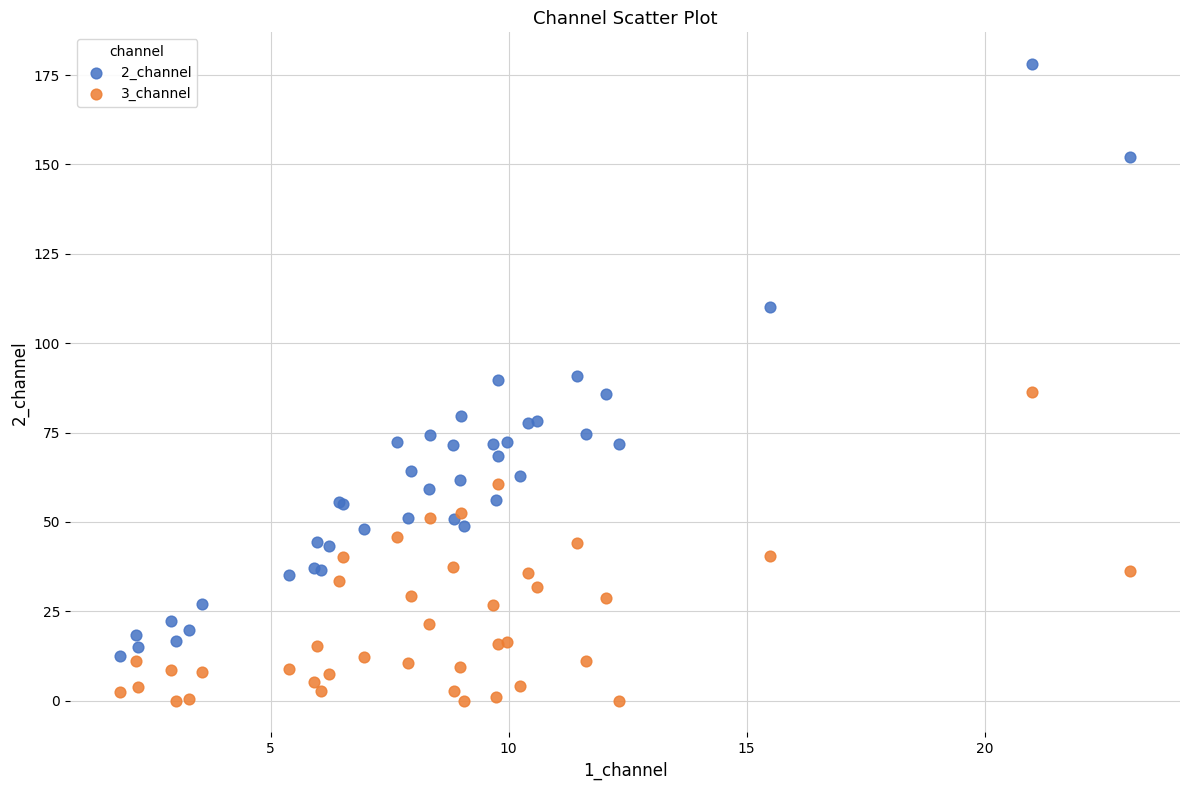

Which series has the widest spread of Y values?

2_channel